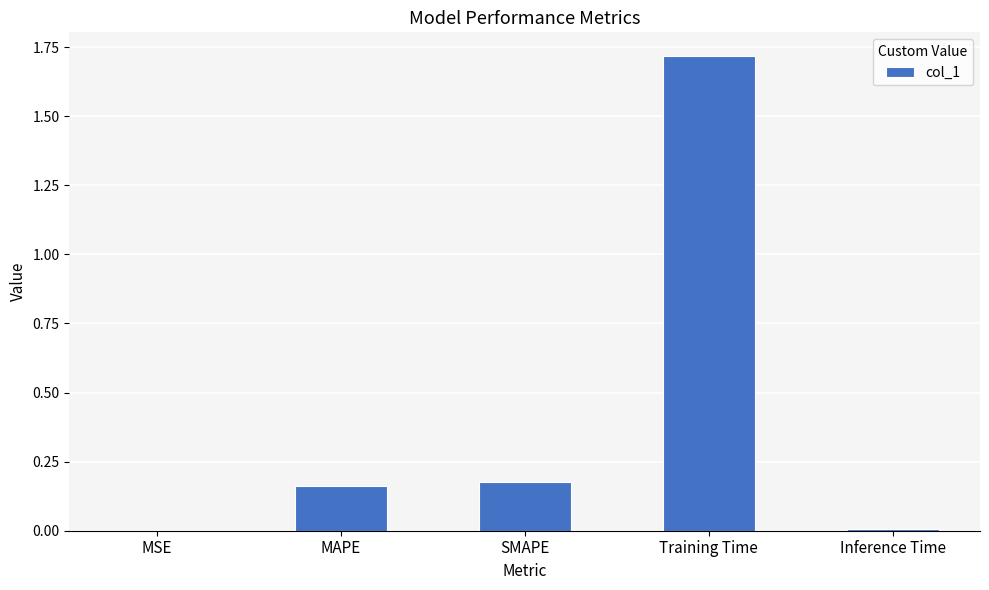

What is the change in value from SMAPE to Training Time?

+1.5